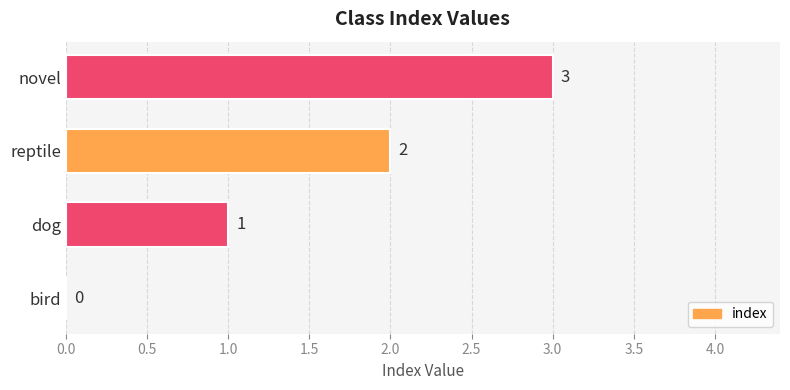

The value at reptile is 2. True or false?

True